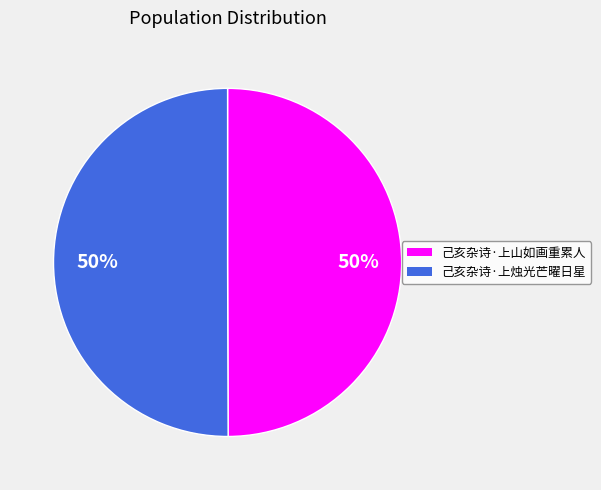

Combined, do 己亥杂诗·上烛光芒曜日星 and 己亥杂诗·上山如画重累人 account for over 50%?

Yes